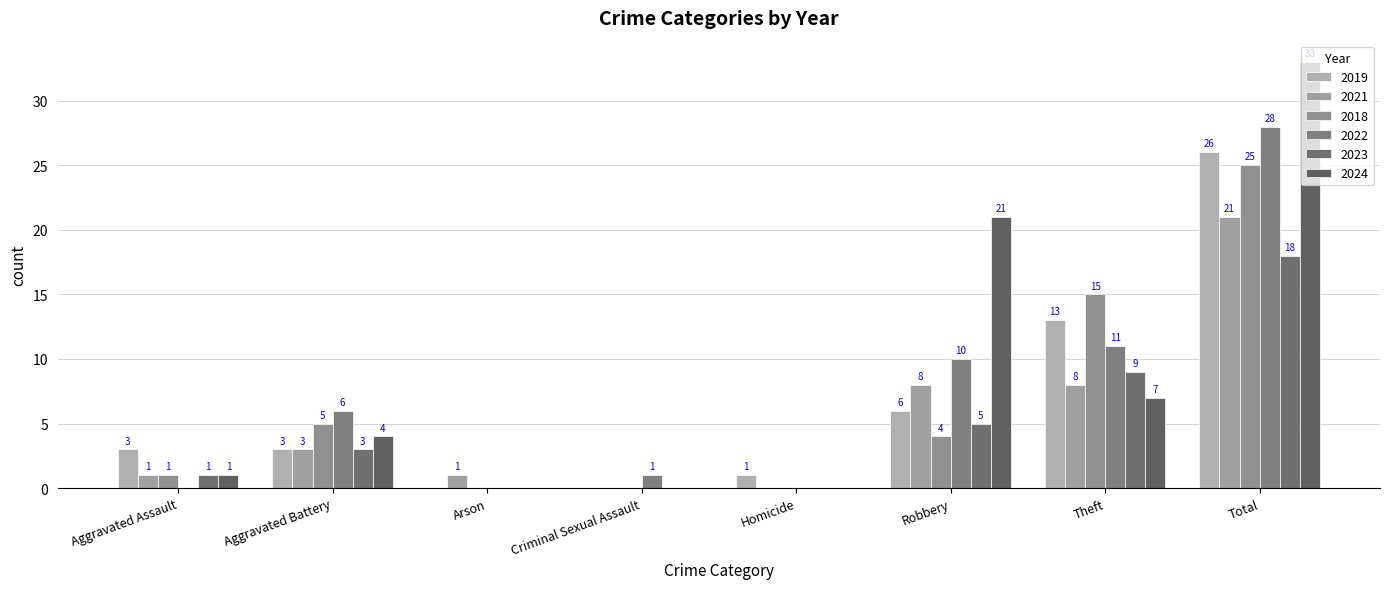

Is it true that 2019 equals 0 at Arson?

True